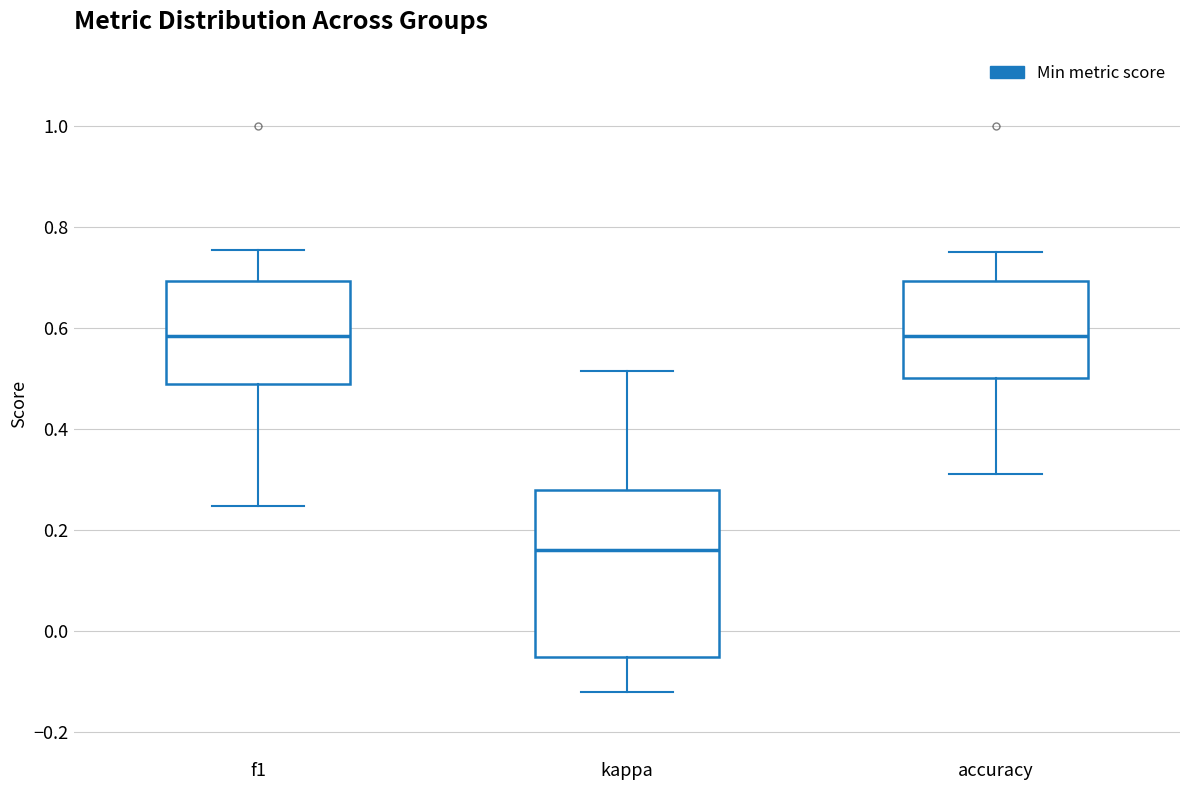

Reading left to right, transcribe this box plot: for each box, give where its median line is, the range the box spans, and where its two whiskers end, as read against the y-axis. The values are not printed on the chart, so give them approximately, as read against the axis.

f1: median 0.58, box 0.48 to 0.70, whiskers 0.24 to 0.76
kappa: median 0.16, box -0.06 to 0.28, whiskers -0.12 to 0.52
accuracy: median 0.58, box 0.50 to 0.70, whiskers 0.32 to 0.76